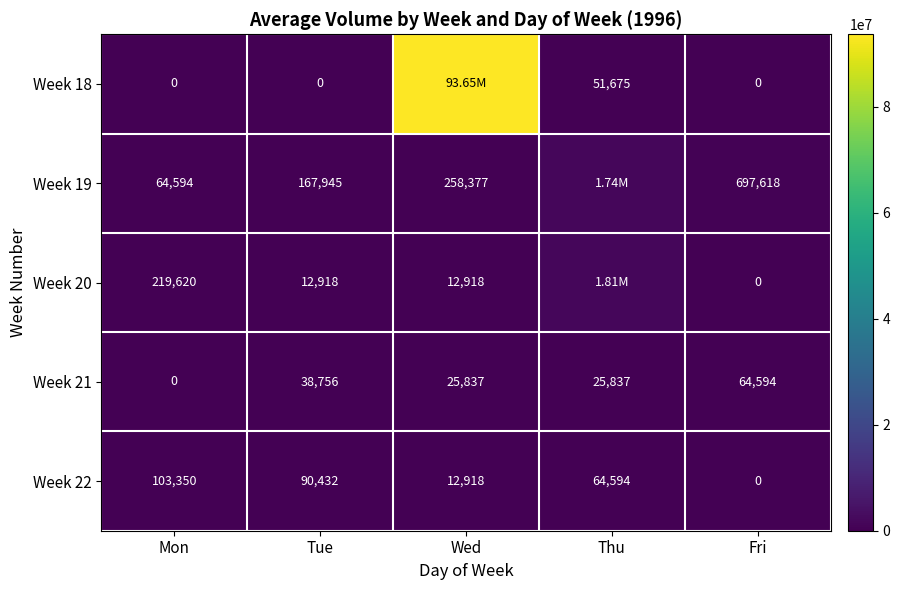

What is the difference between the Week 22 values at Wed and Thu?

51676